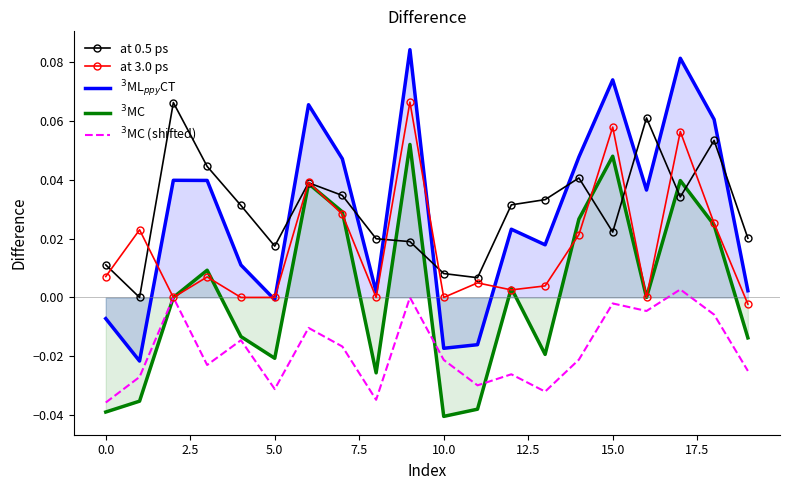

The value of at 3.0 ps at 18 is 0.0. True or false?

False